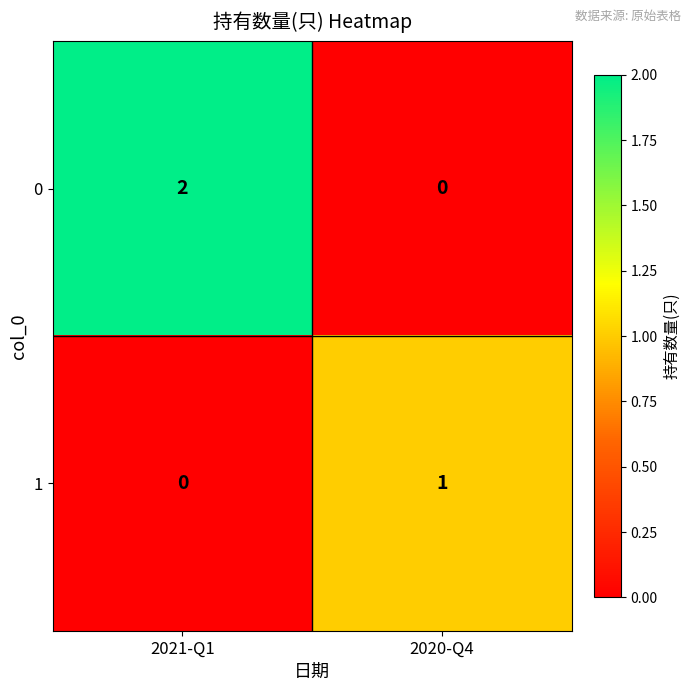

At which category is the sum across all series the highest?

2021-Q1